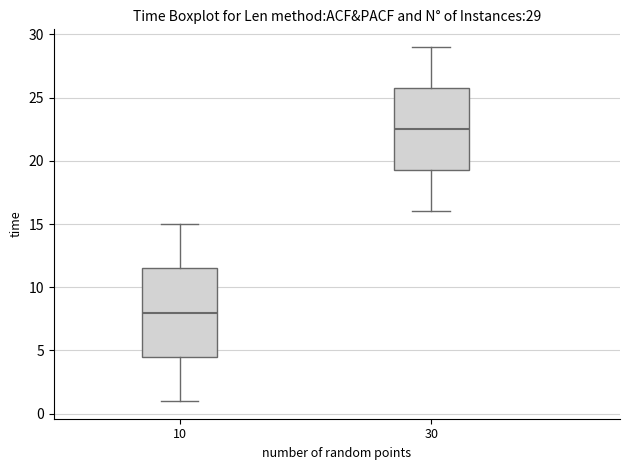

Comparing the boxes themselves (not the whiskers), which one is the tallest?

10